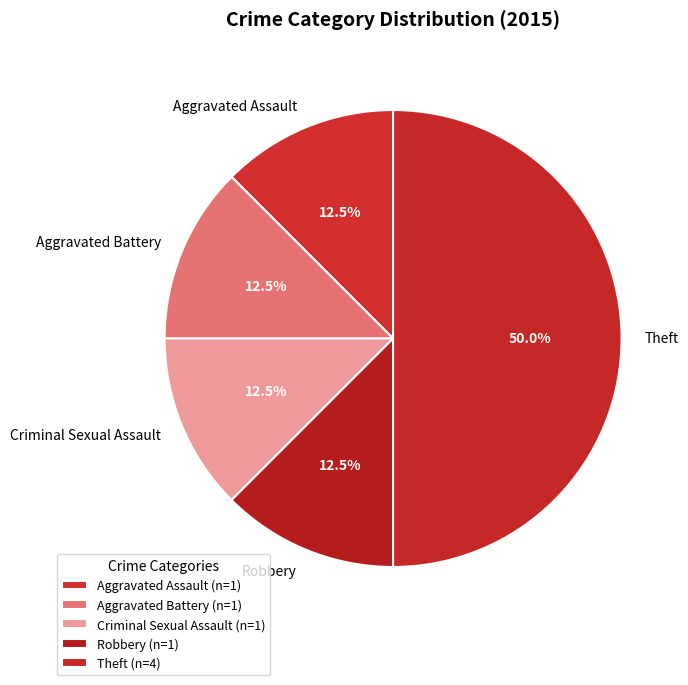

What is the ratio of the value at Aggravated Battery to the value at Aggravated Assault?

1.0